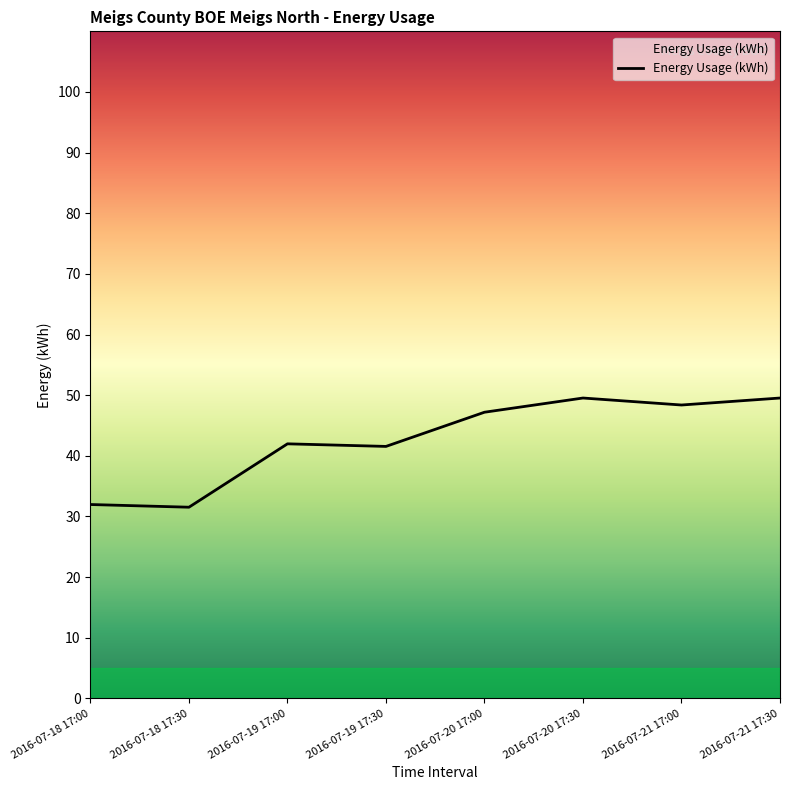

How many series are shown in this chart?

1